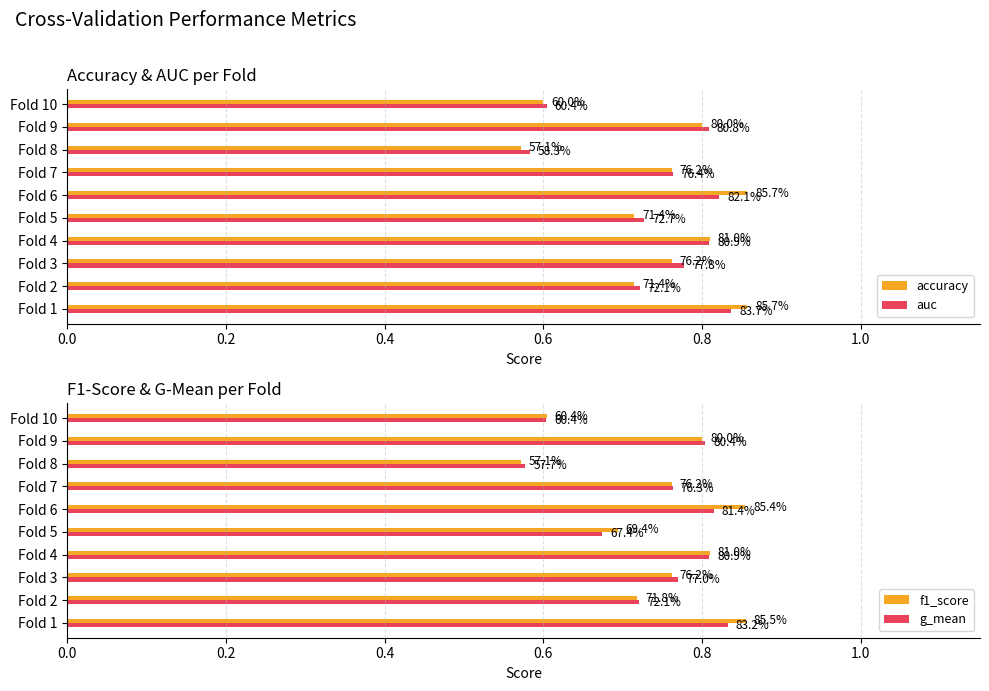

At how many categories does at least one series exceed 0?

10